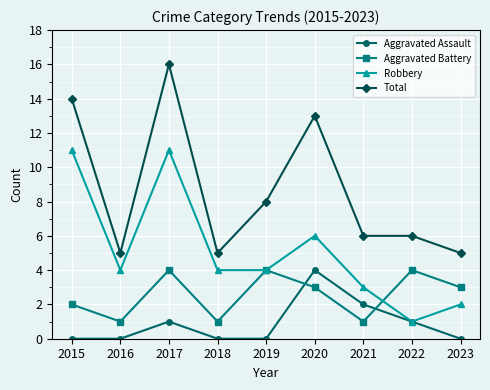

Which series has the widest spread of values?

Total